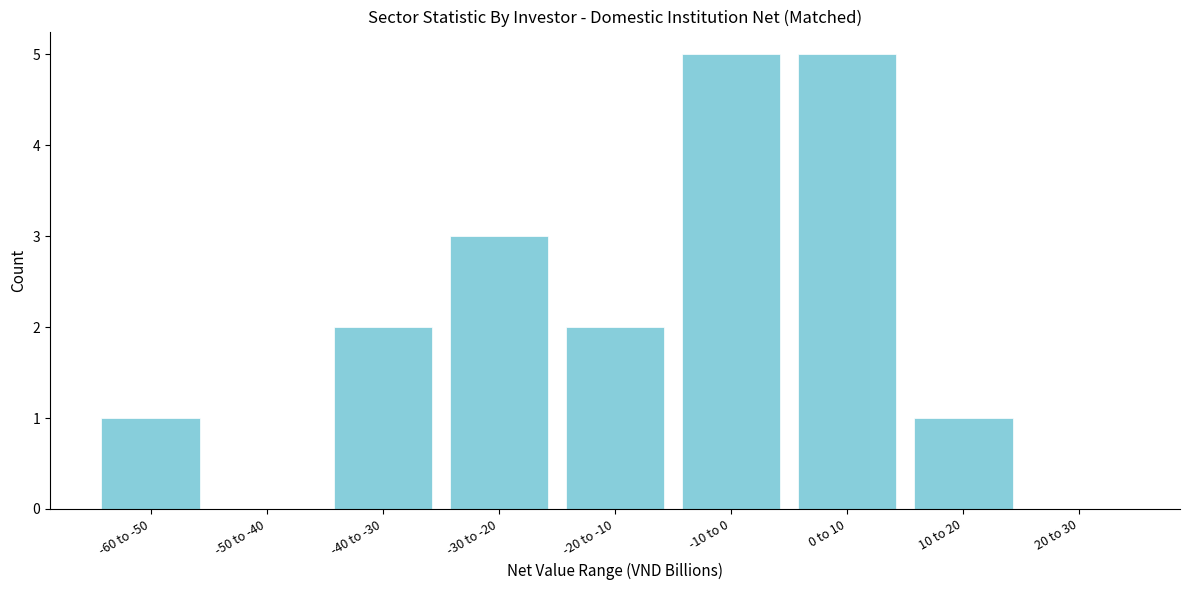

Reading left to right, transcribe all the data shown in this chart.

-60 to -50=1	-50 to -40=0	-40 to -30=2	-30 to -20=3	-20 to -10=2	-10 to 0=5	0 to 10=5	10 to 20=1	20 to 30=0